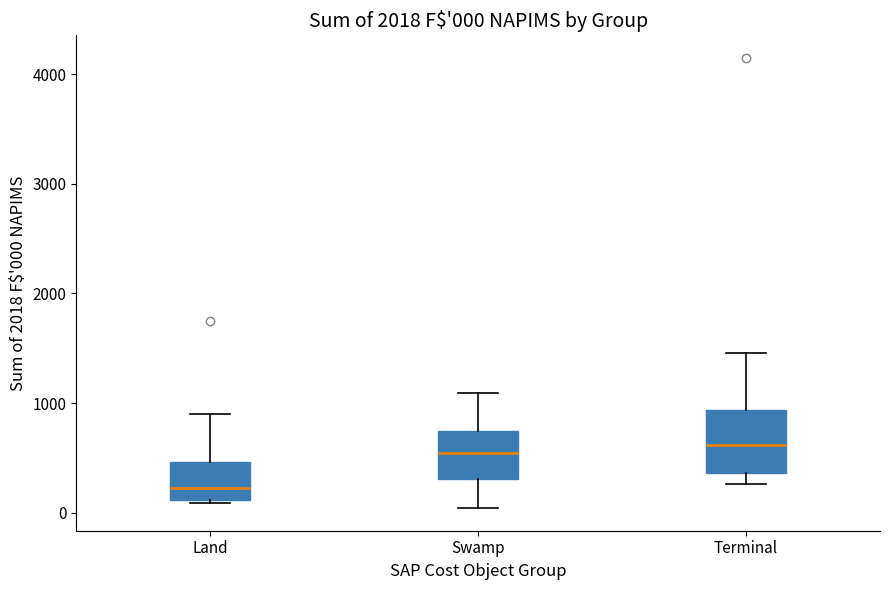

Which box is the tallest, from its lower edge to its upper edge?

Terminal